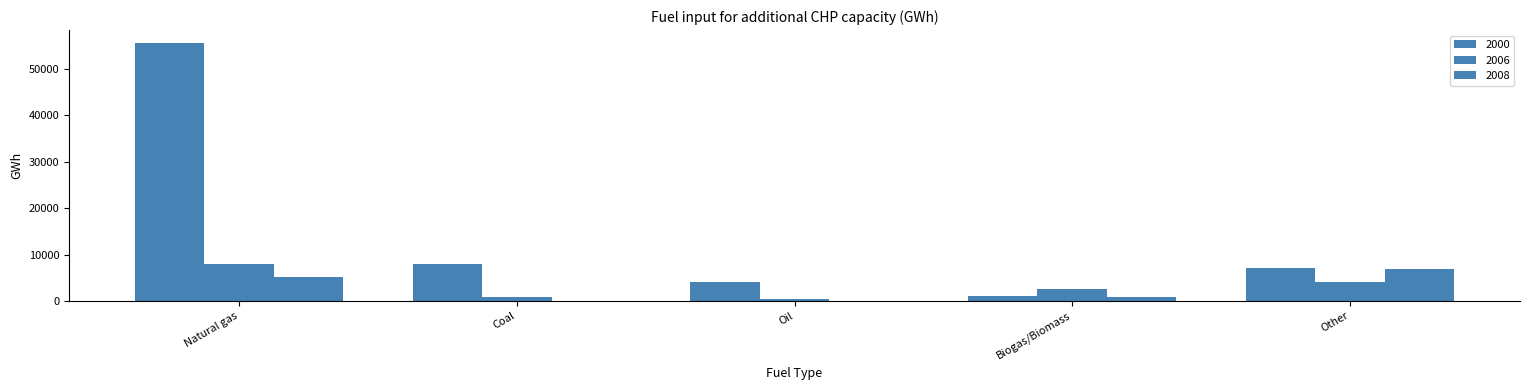

The value of 2006 at Coal is 876.0. True or false?

True